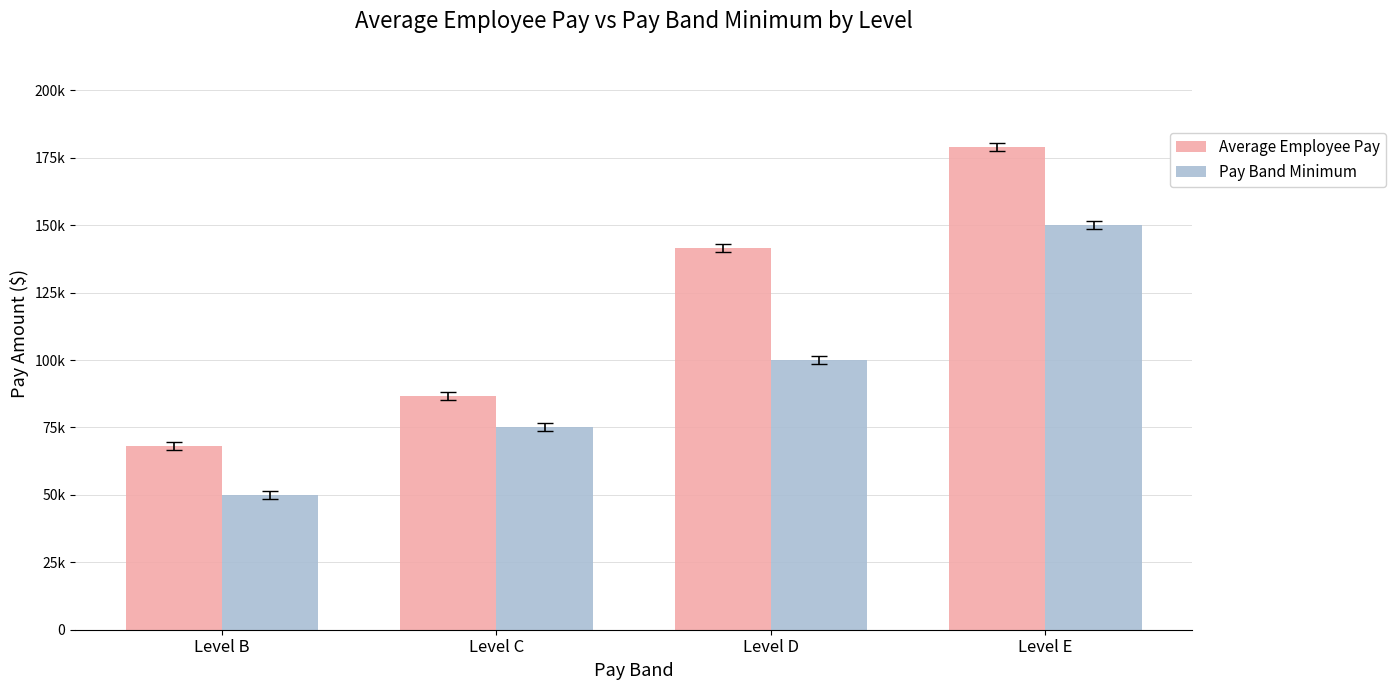

What are all the series names shown in the legend?

Average Employee Pay, Pay Band Minimum